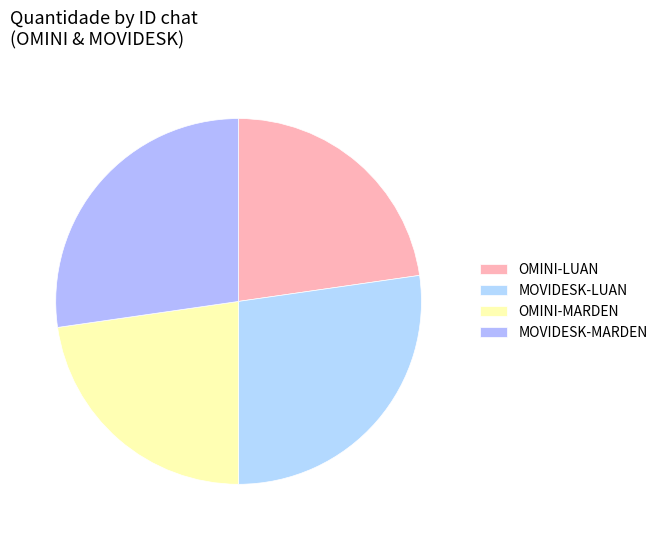

The OMINI-MARDEN slice represents 23% of the pie. True or false?

True